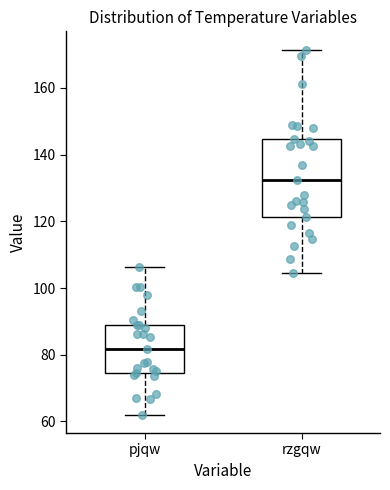

Which box has the highest median line?

rzgqw